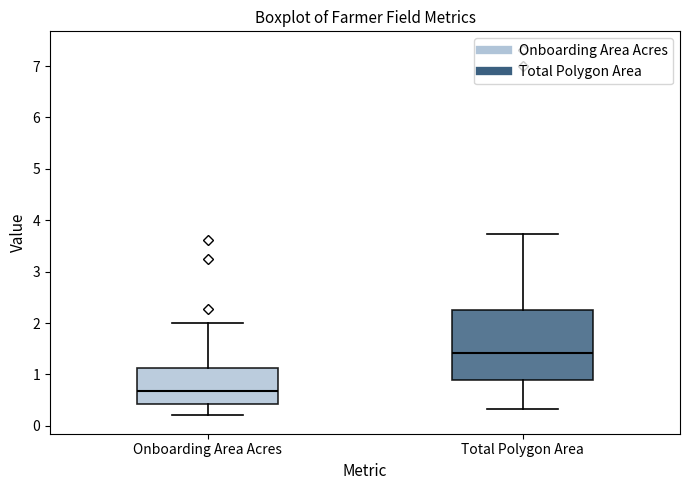

Reading left to right, transcribe this box plot: for each box, give where its median line is, the range the box spans, and where its two whiskers end, as read against the y-axis. The values are not printed on the chart, so give them approximately, as read against the axis.

Onboarding Area Acres: median 0.7, box 0.4 to 1.1, whiskers 0.2 to 2.0
Total Polygon Area: median 1.4, box 0.9 to 2.3, whiskers 0.3 to 3.7